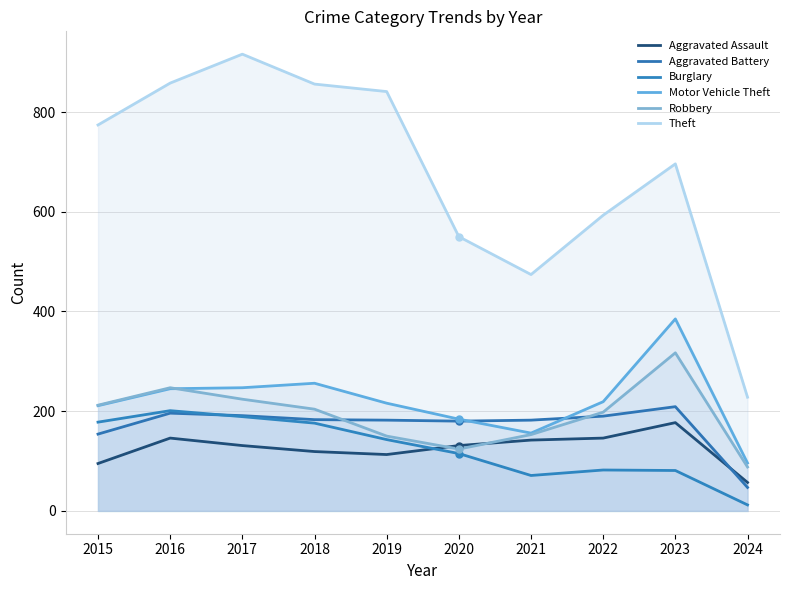

What is the spread (max minus min) of values at 2015?

679